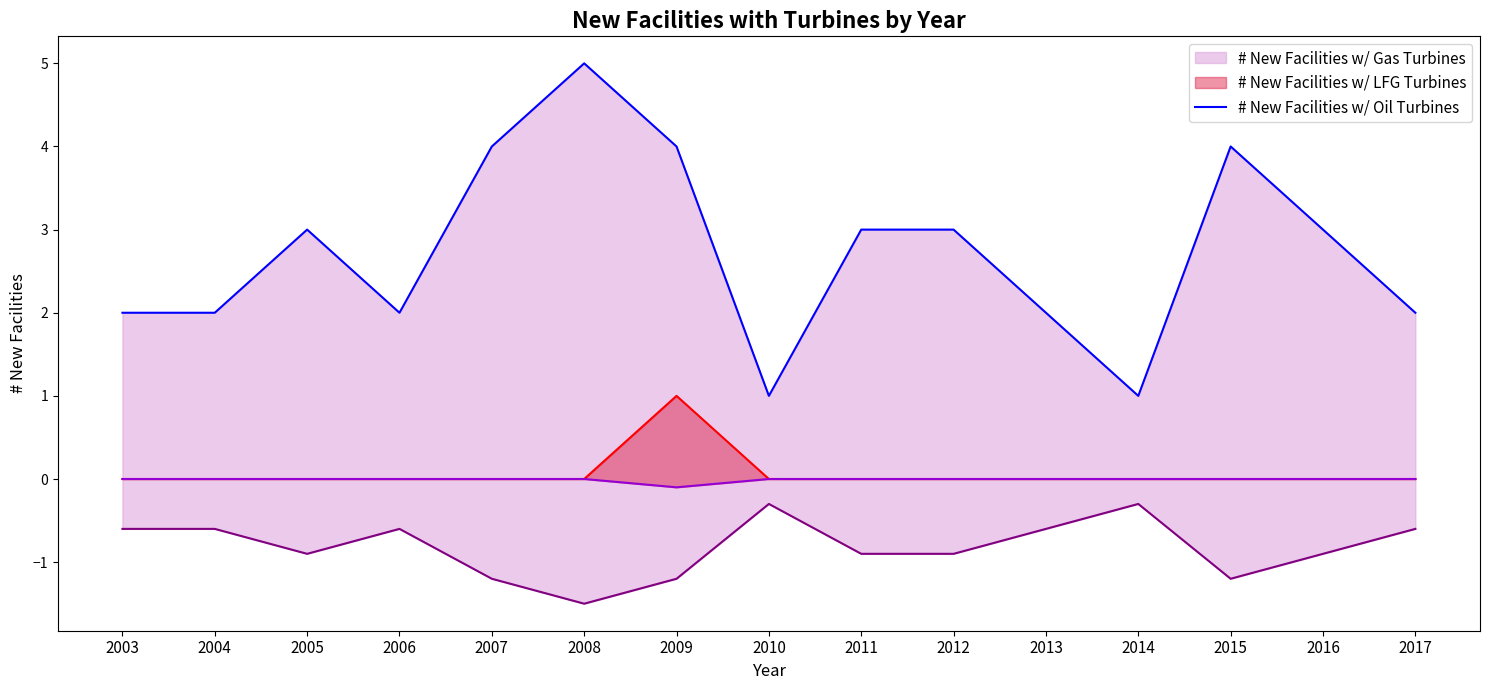

The value at 2009 is 4. True or false?

True